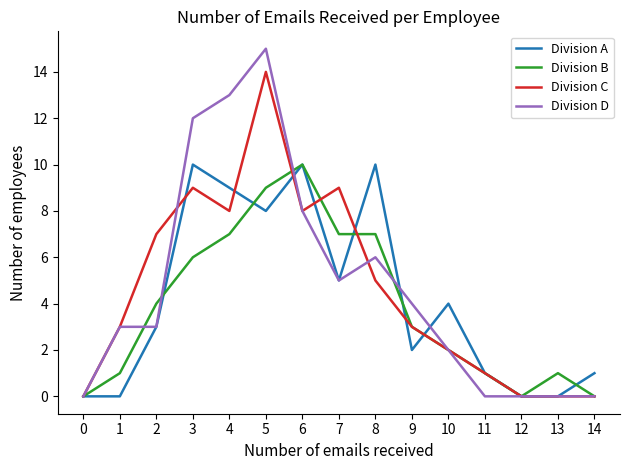

The Division C series shows 3 at 1. True or false?

True